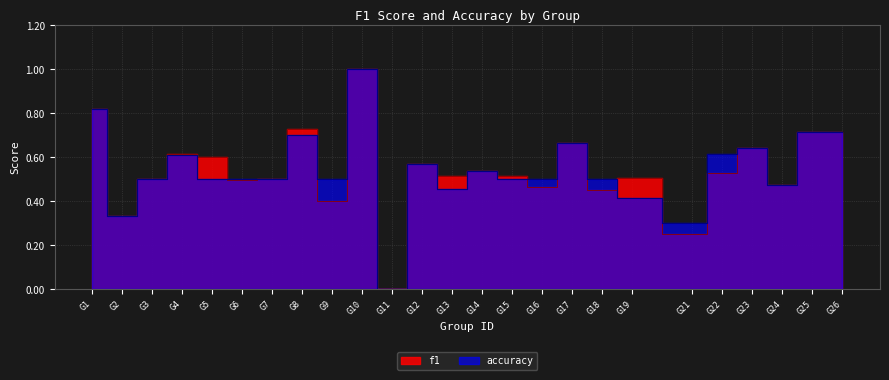

List the series in order of their peak value, lowest first.

f1, accuracy